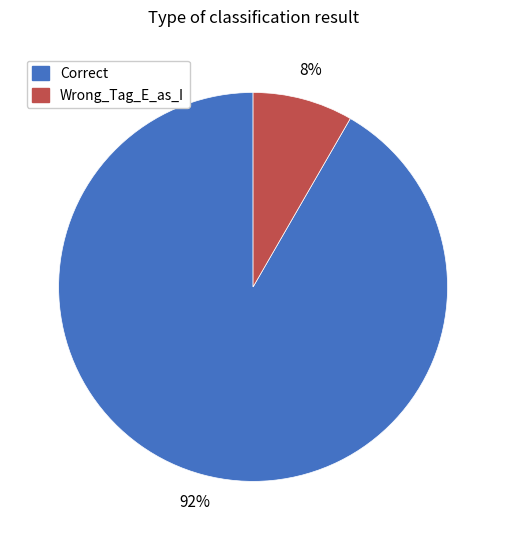

To the nearest percent, what portion does Wrong_Tag_E_as_I represent?

8%